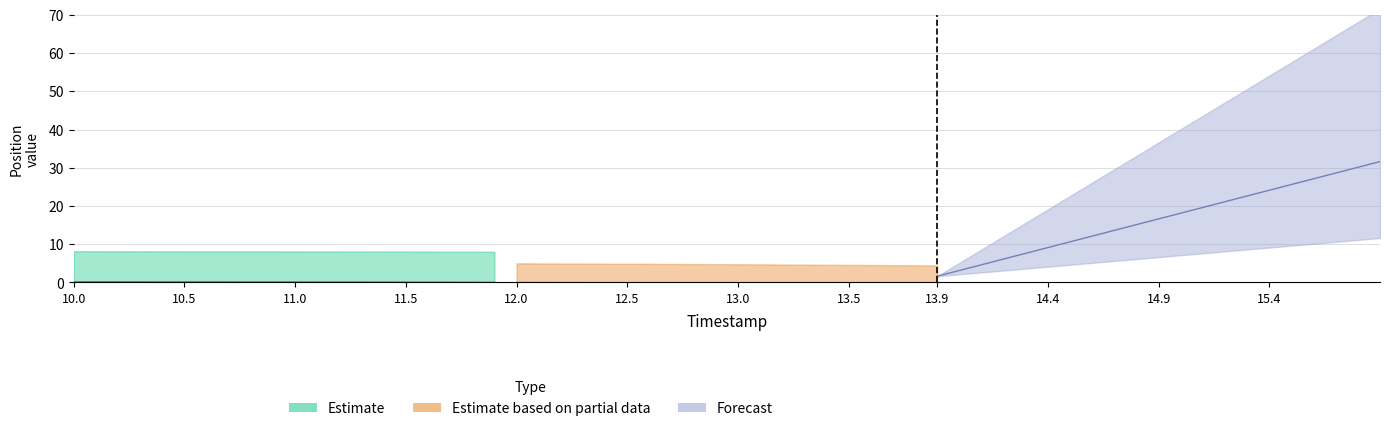

What is the sum of all X values?

1.9